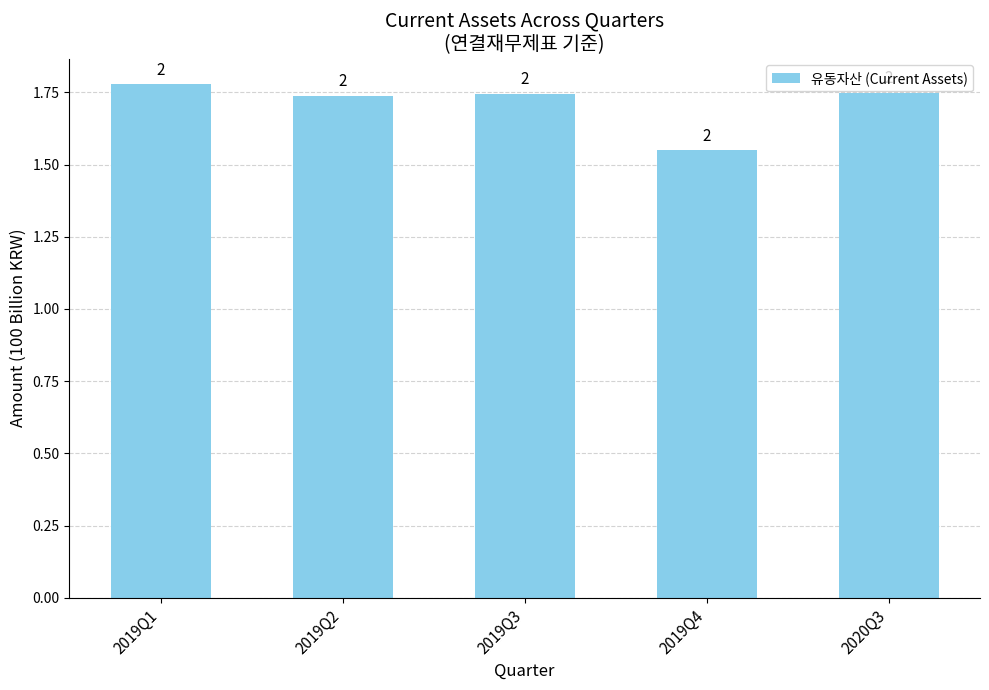

Rank the categories by value from highest to lowest.

2019Q1, 2020Q3, 2019Q3, 2019Q2, 2019Q4